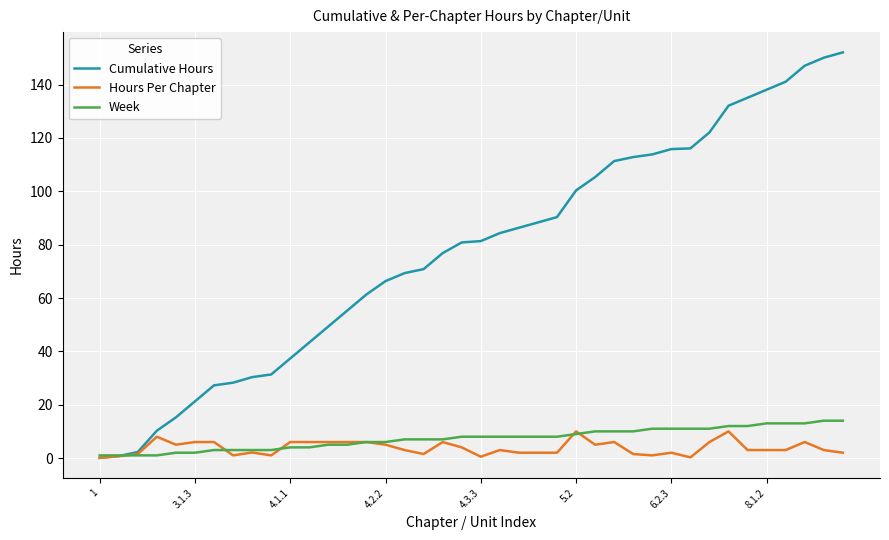

Which series has the largest total across all categories?

Cumulative Hours